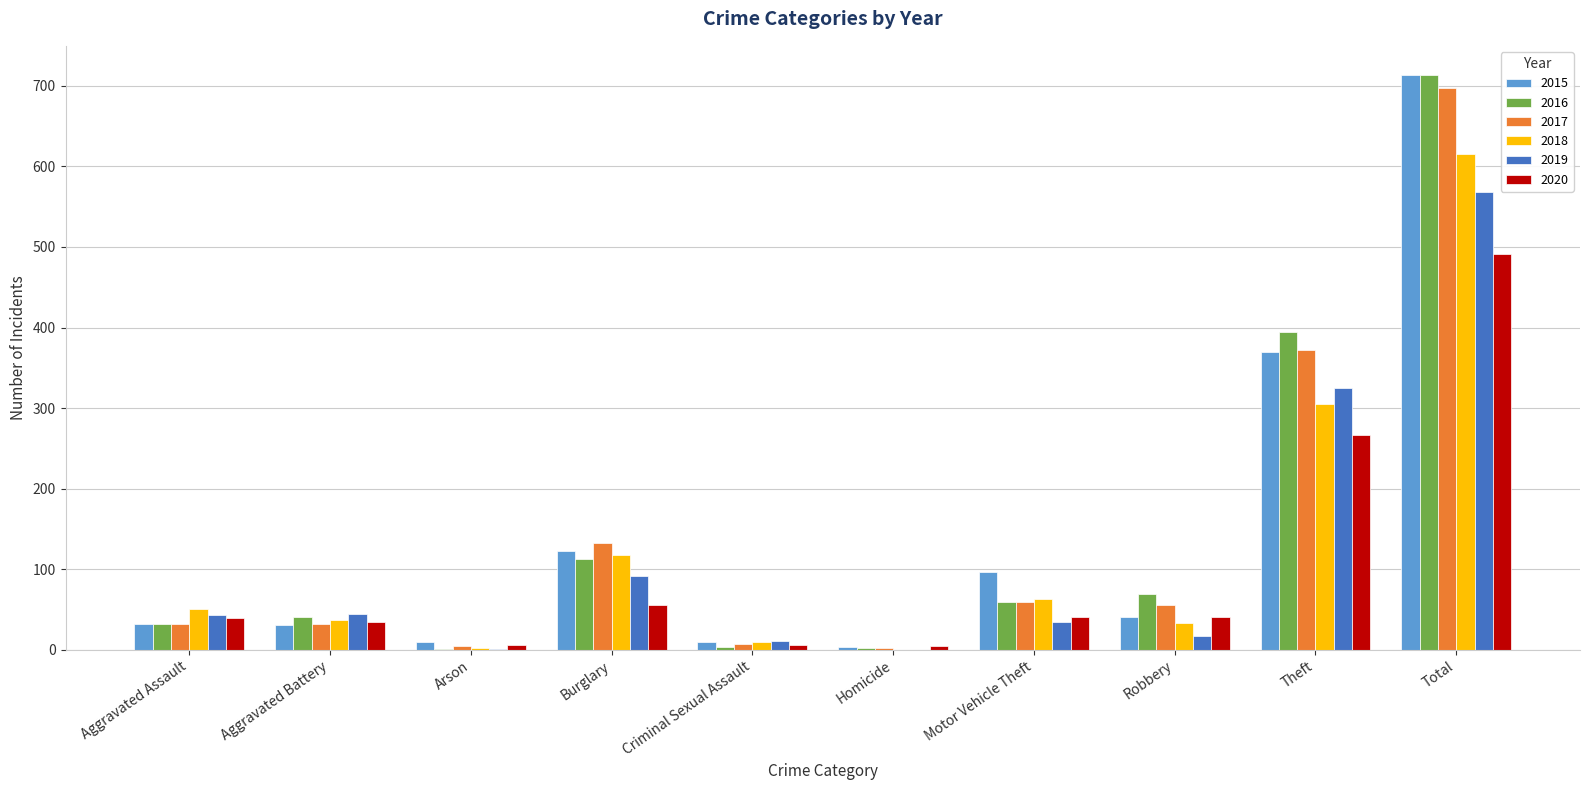

True or false: 2019 has a value of 1 at Arson.

True